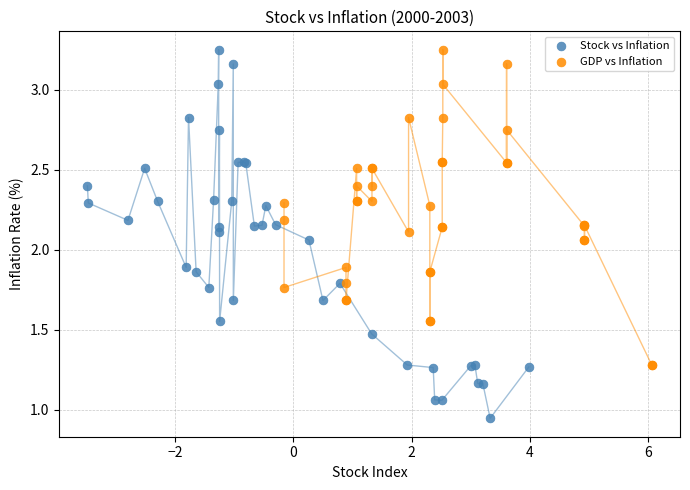

Which series contains the lowest Y value?

Stock vs Inflation